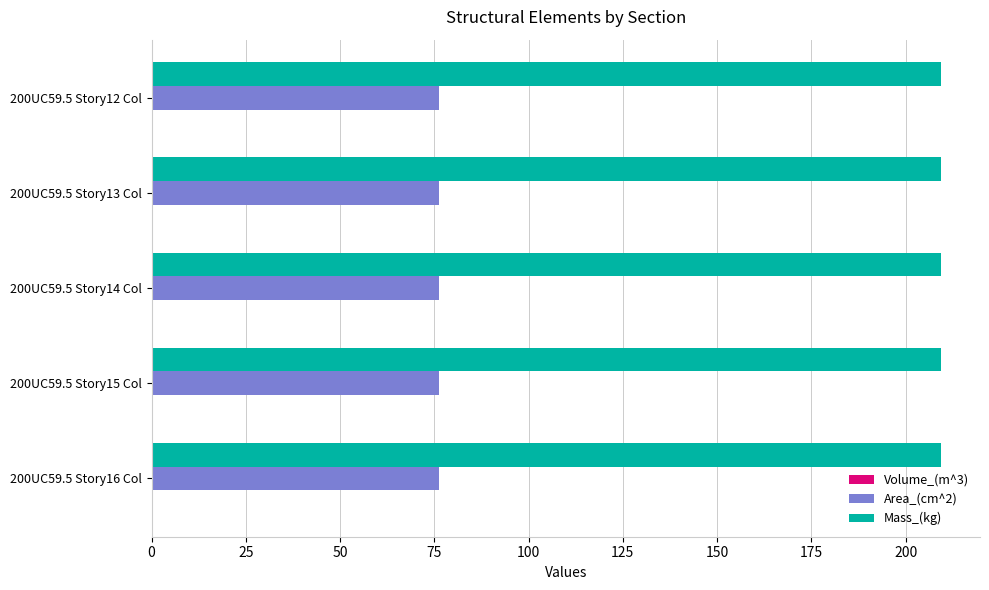

The value of Area_(cm^2) at 200UC59.5 Story16 Col is 16.6. True or false?

False